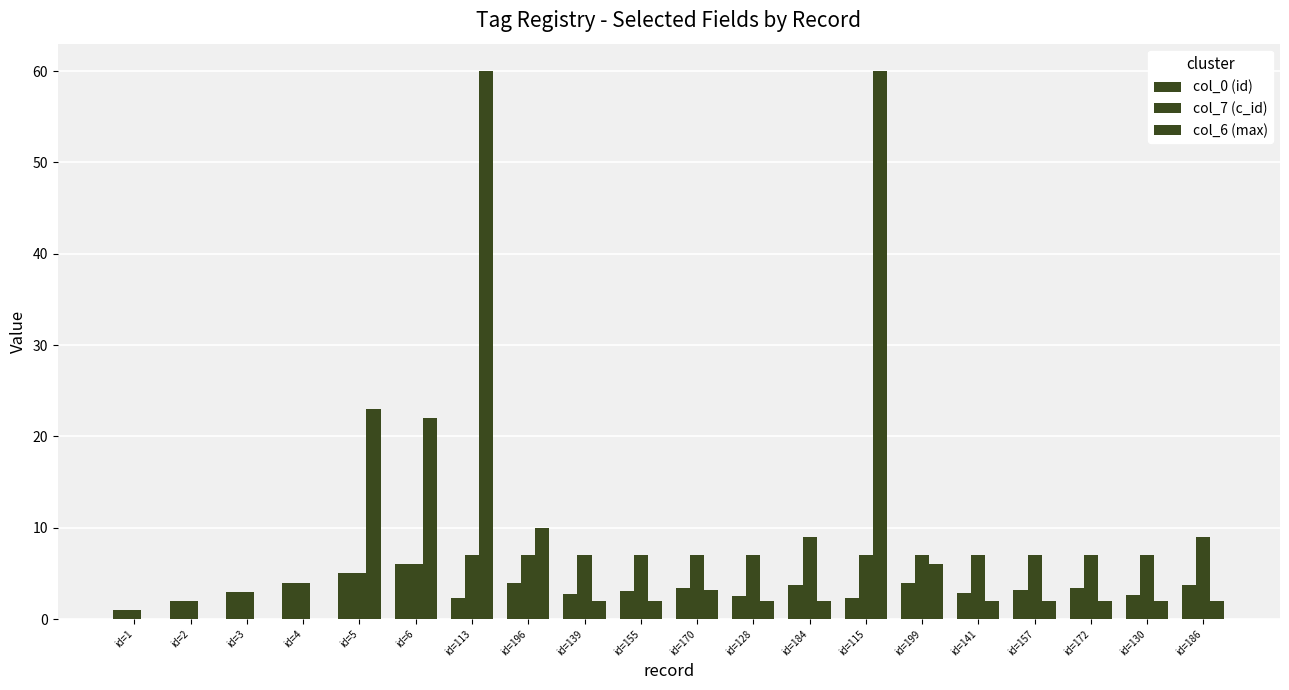

Which has a higher value, id=157 or id=113?

id=157